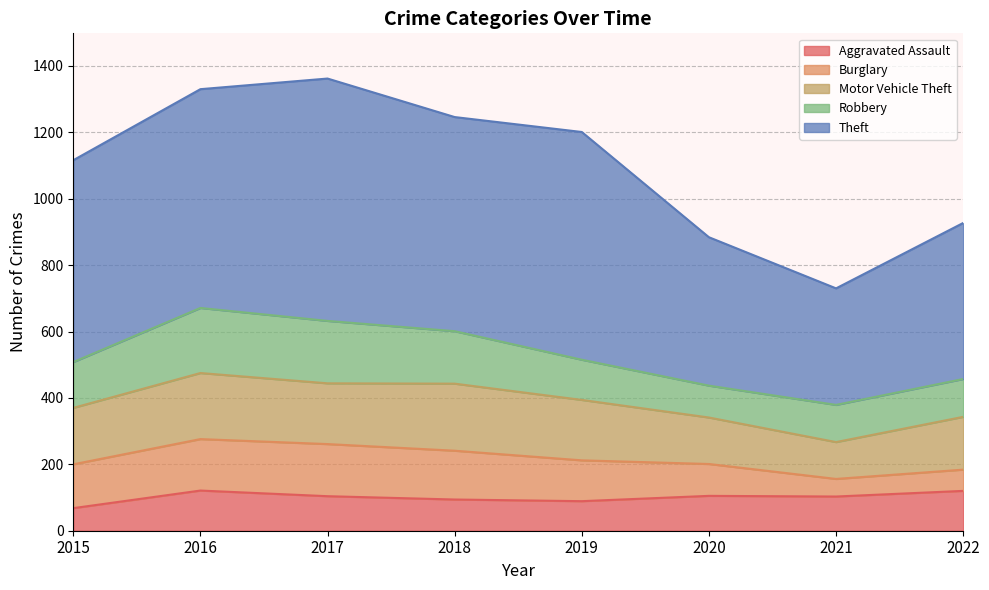

At which category is the sum across all series the highest?

2017